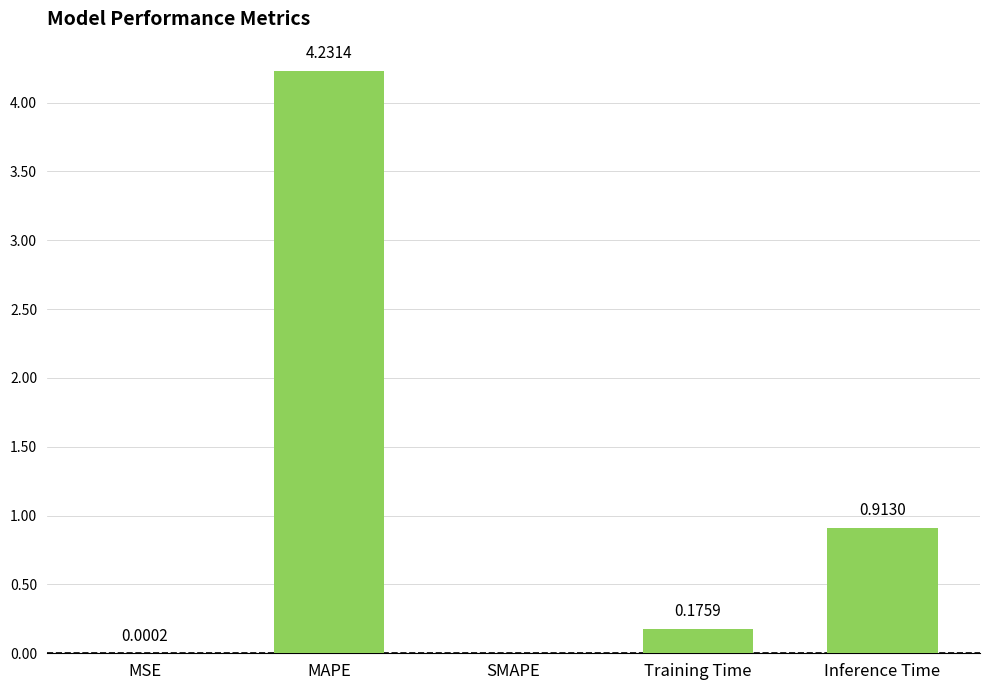

Are the bars horizontal?

No